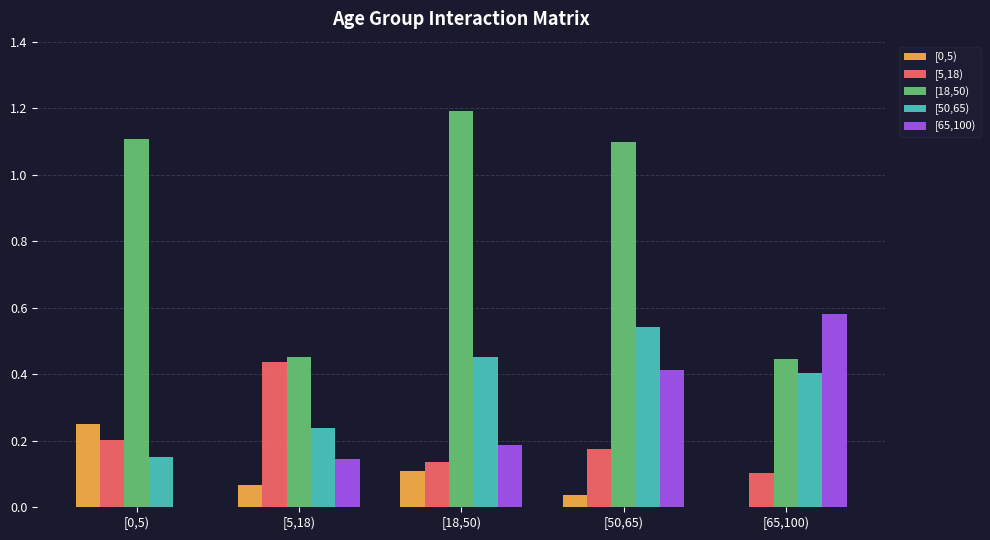

What is the total value across all series at [65,100)?

1.5